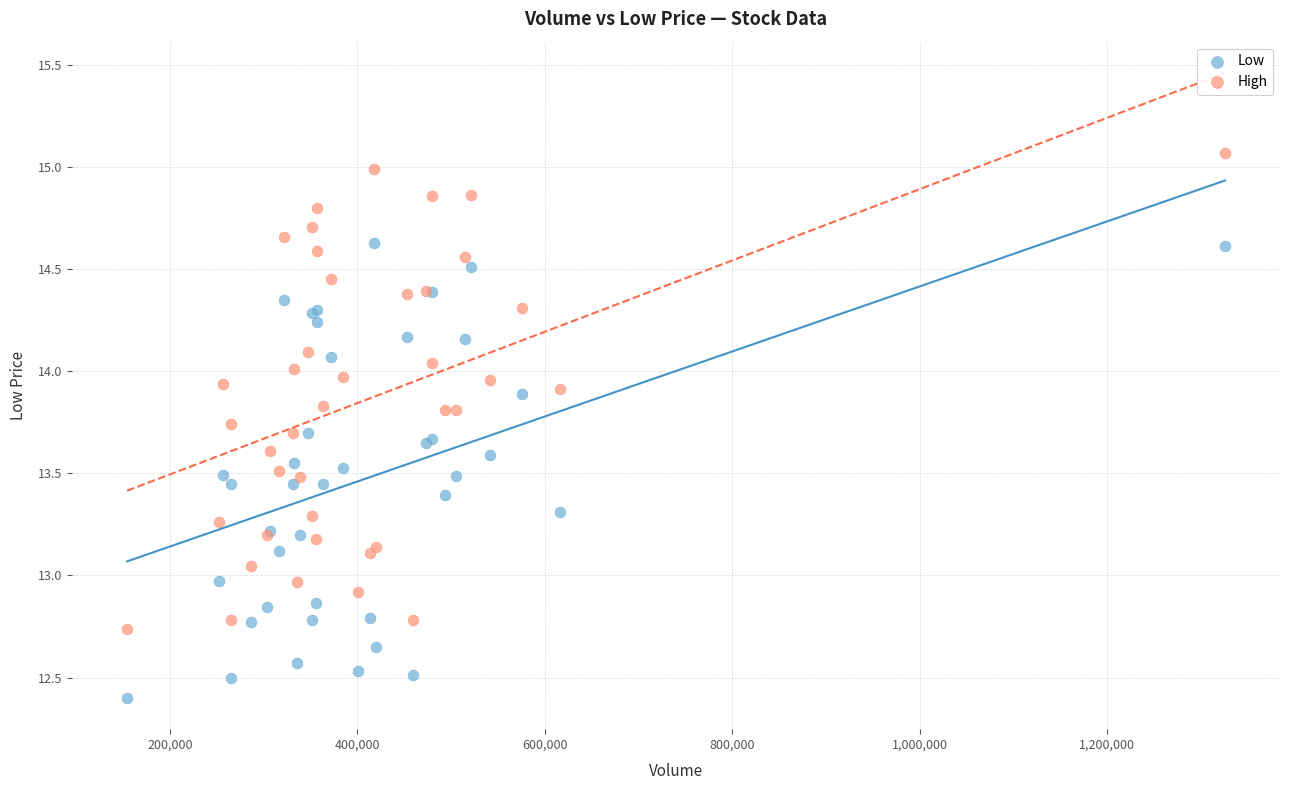

Which series reaches the maximum Y coordinate?

High